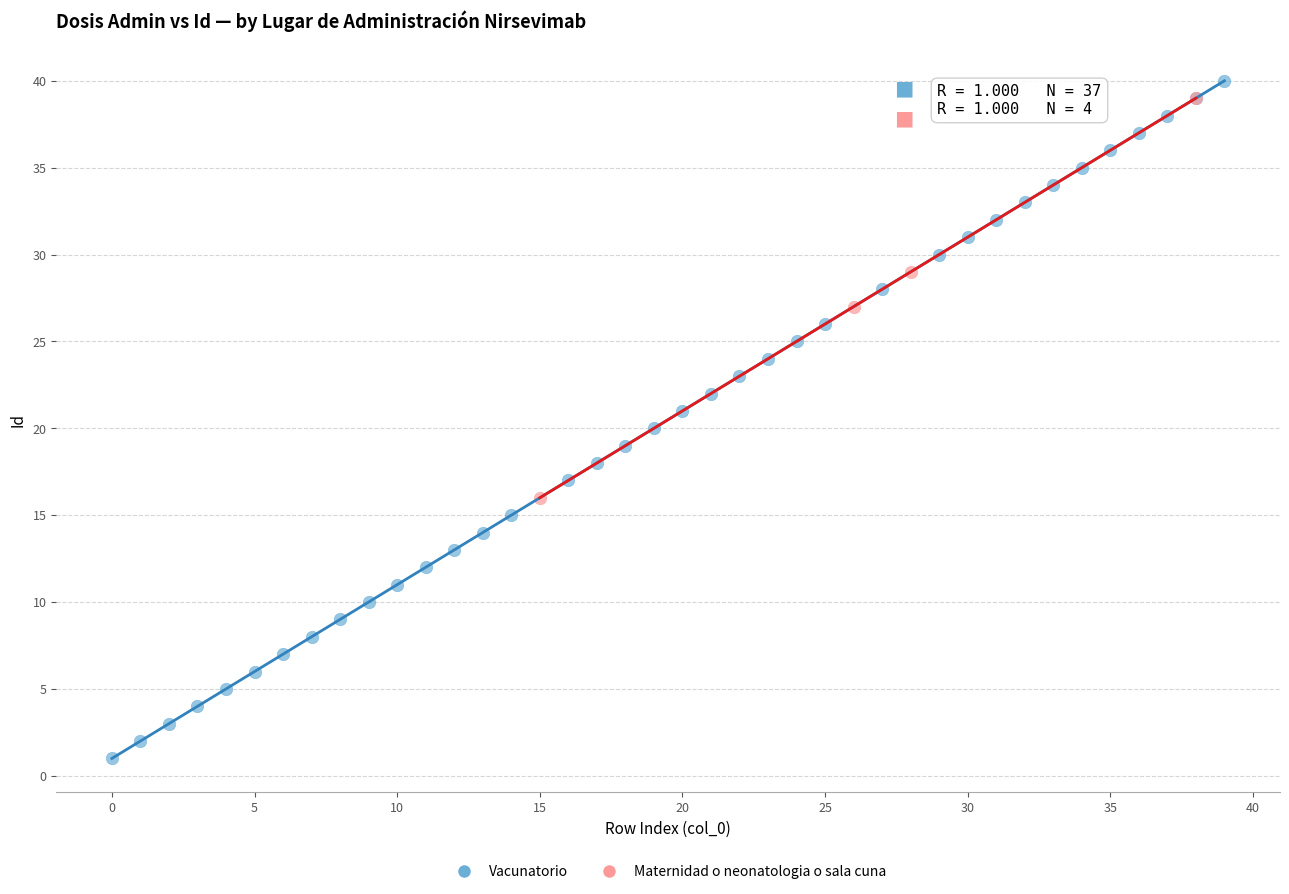

Which series has the largest Y range (max minus min)?

Vacunatorio